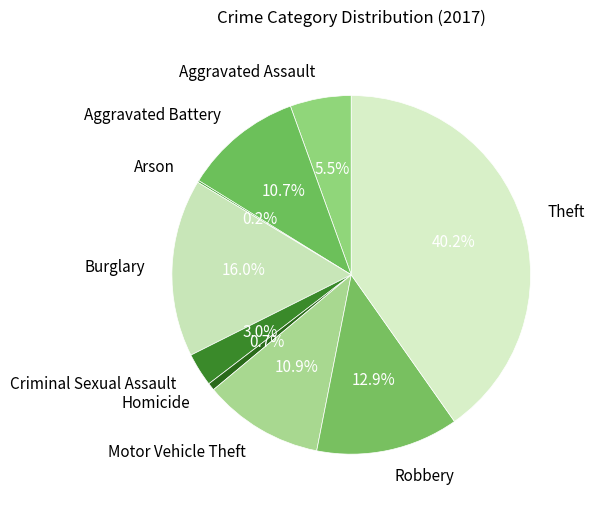

The Robbery slice represents 3% of the pie. True or false?

False